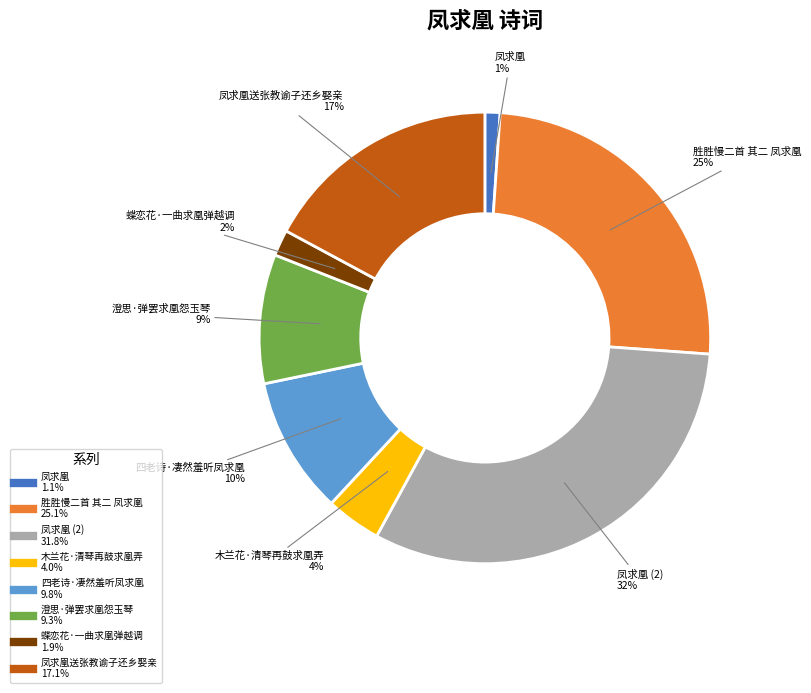

To the nearest percent, what is the average slice percentage?

12%